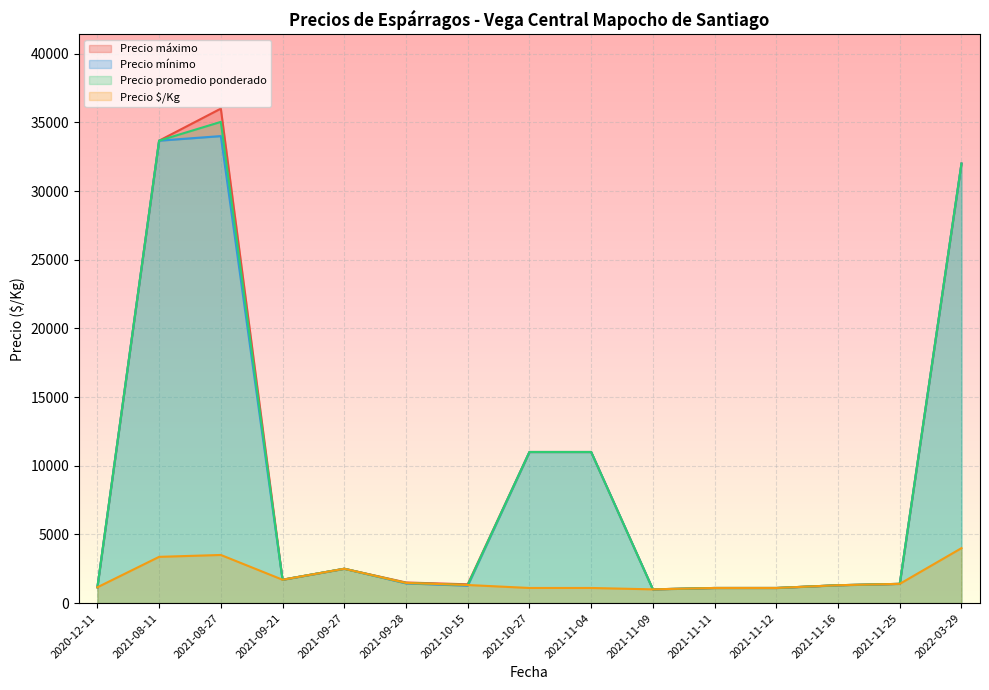

The value of Precio $/Kg at 2021-11-09 is 1000.0. True or false?

True